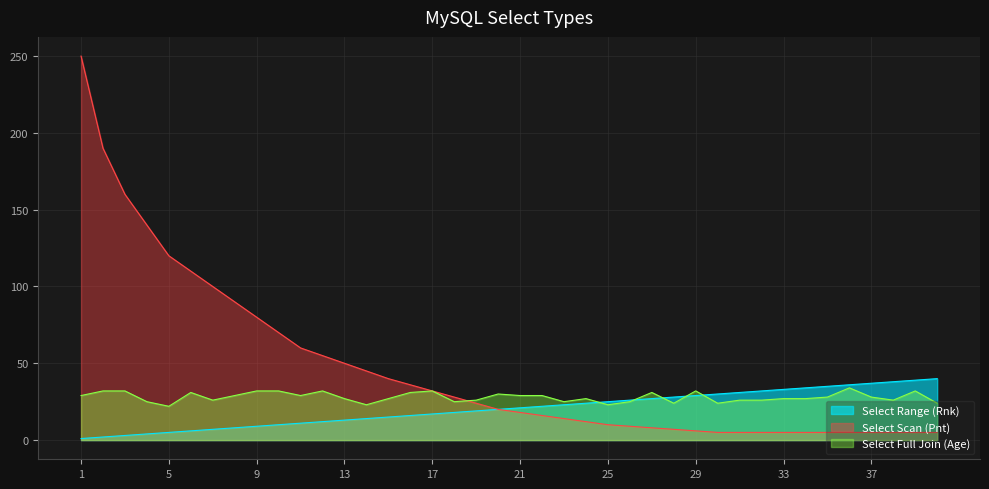

Does the chart display data point markers on the line(s)?

No